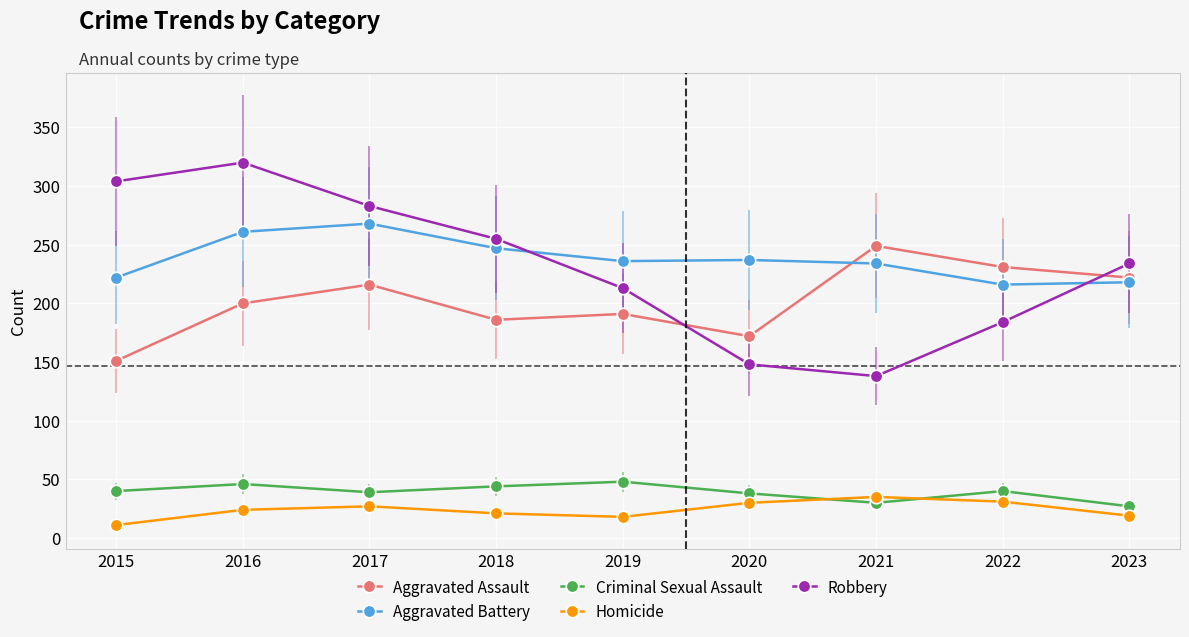

True or false: Homicide and Aggravated Battery cross at least once.

False